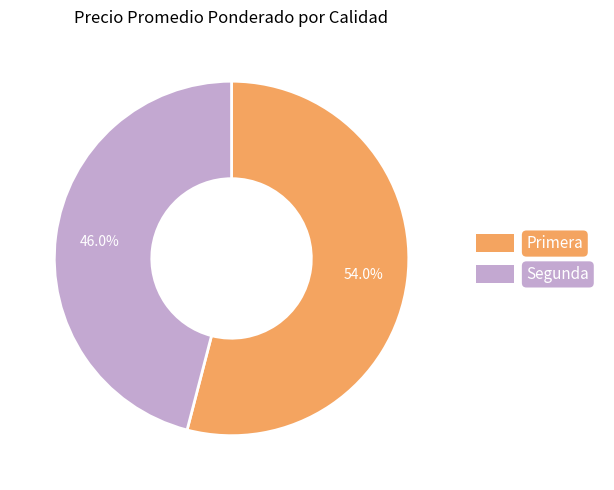

Rank the categories by value from lowest to highest.

Segunda, Primera